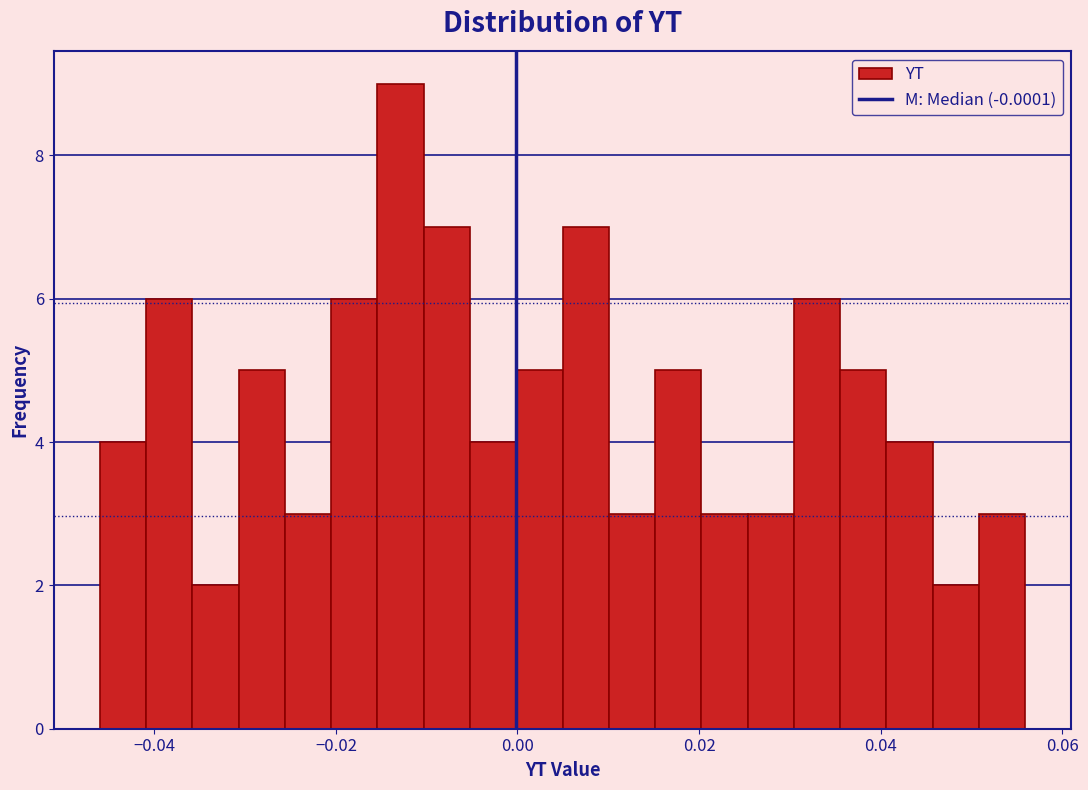

Read against the x-axis, roughly where is the centre of the tallest bar?

-0.012